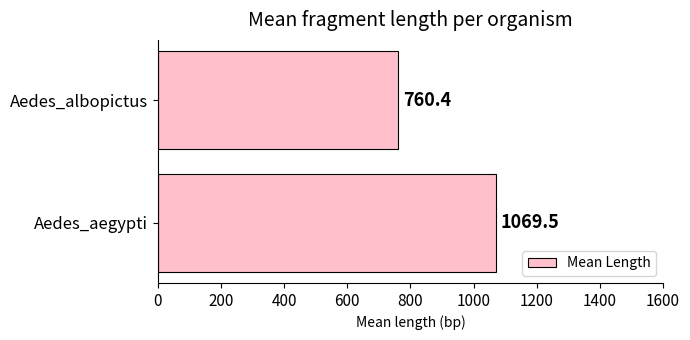

Reading bottom to top, extract all data points from this chart.

Aedes_aegypti=1069.5	Aedes_albopictus=760.4